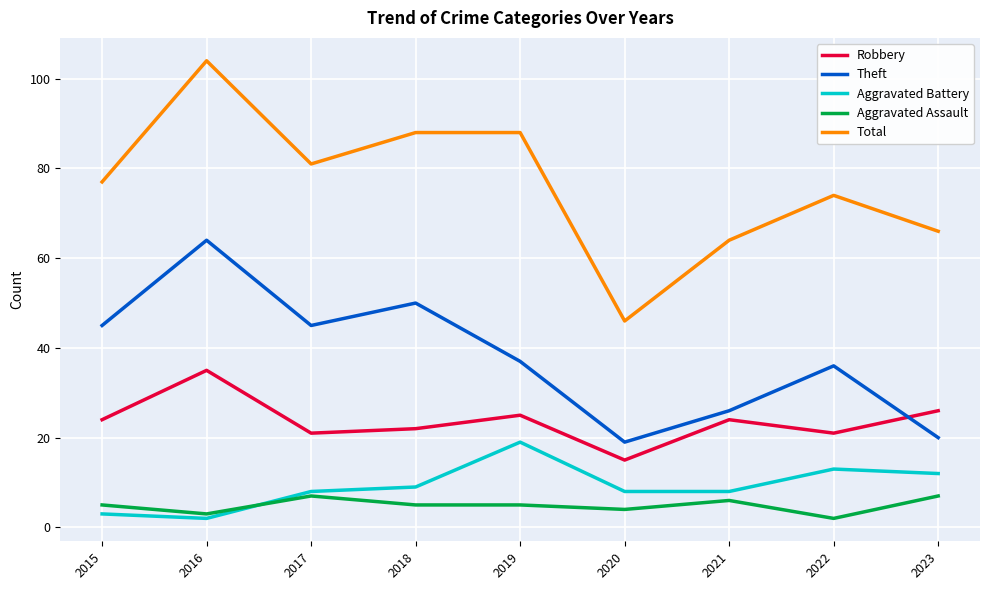

True or false: Aggravated Assault and Robbery intersect in this chart.

False